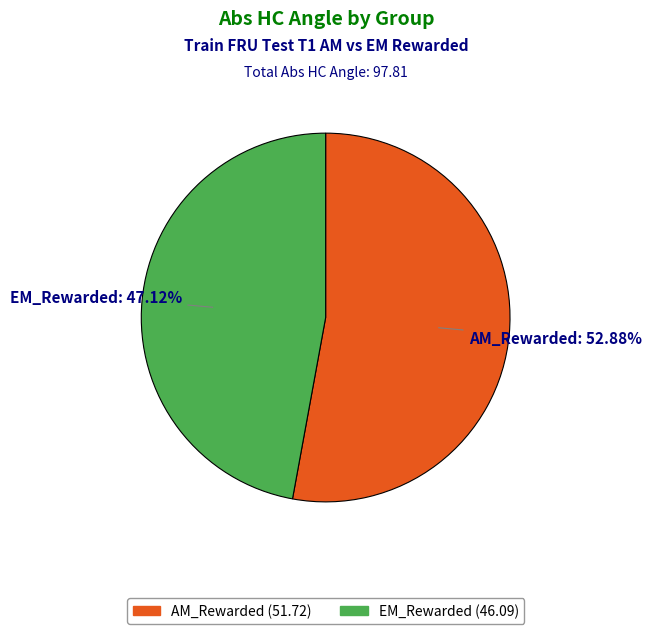

What is the largest slice in the pie chart?

AM_Rewarded